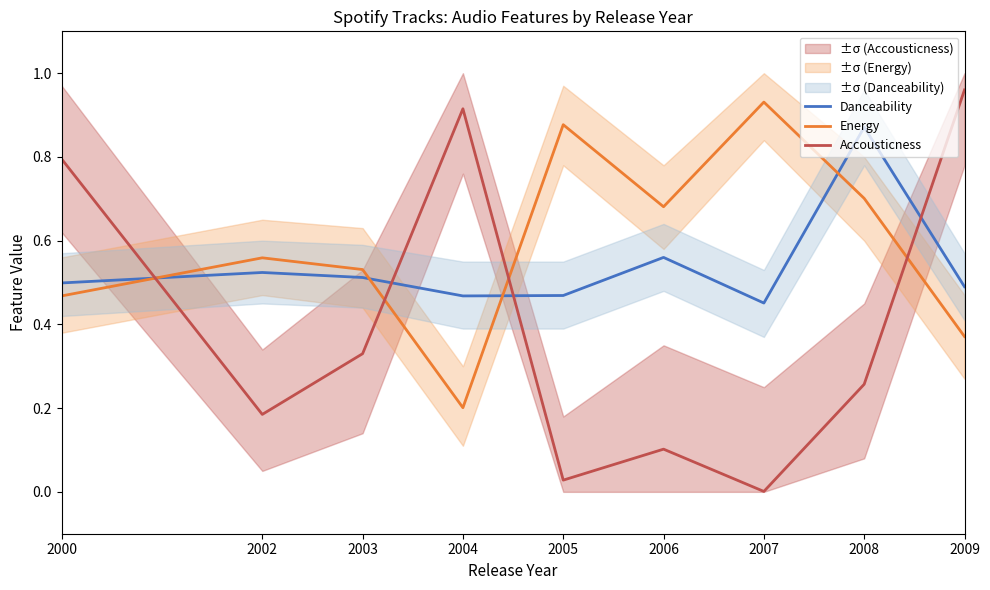

Rank the series by their maximum value, from lowest to highest.

Danceability, Energy, Accousticness